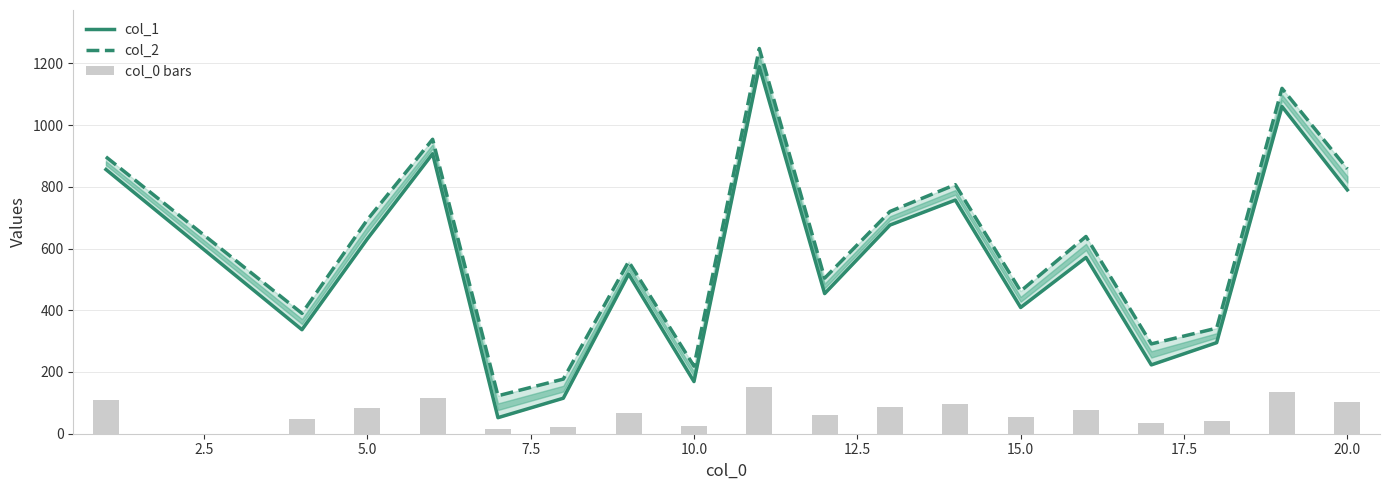

Count the number of data series in this chart.

3